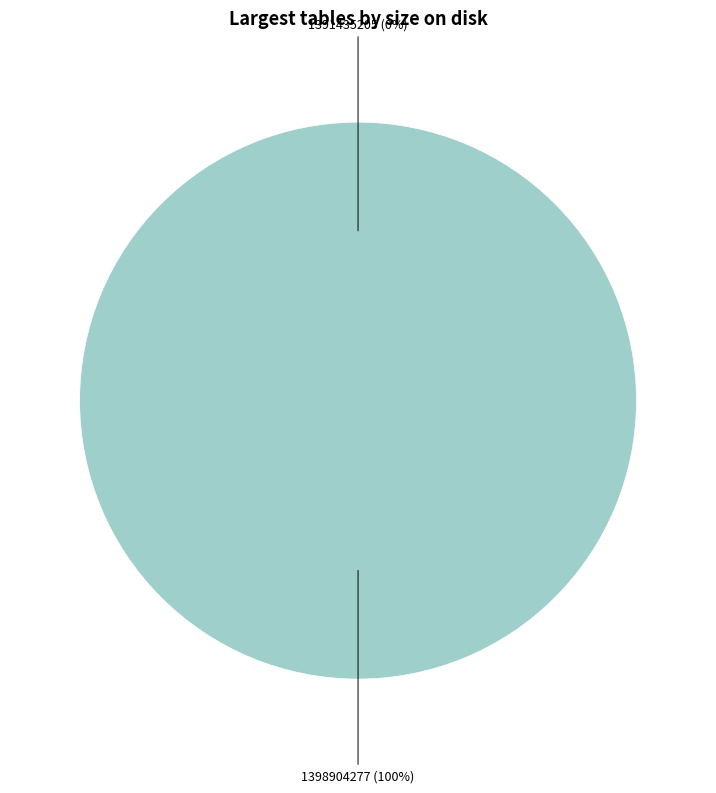

True or false: 1398904277 accounts for 99% of the total.

False